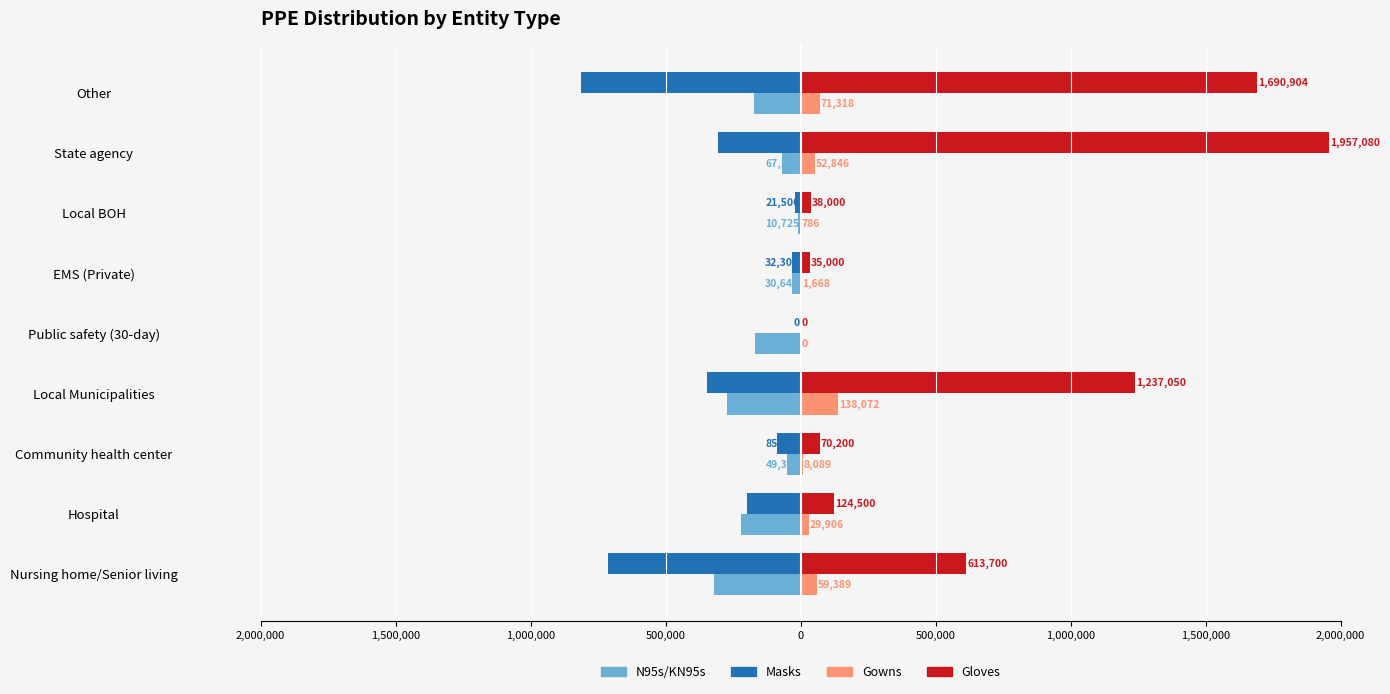

List the series in order of their peak value, lowest first.

N95s/KN95s, Masks, Gowns, Gloves